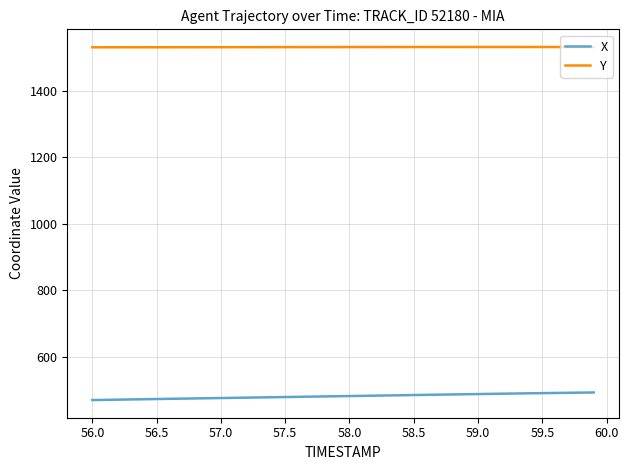

Which series has the largest total across all categories?

Y